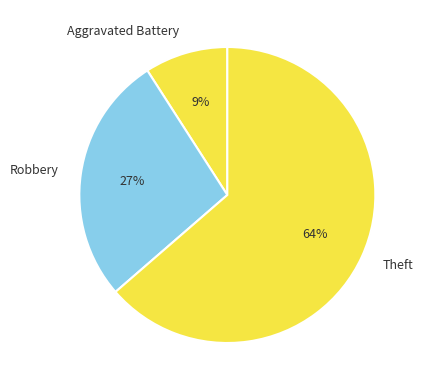

The Robbery slice represents 27% of the pie. True or false?

True